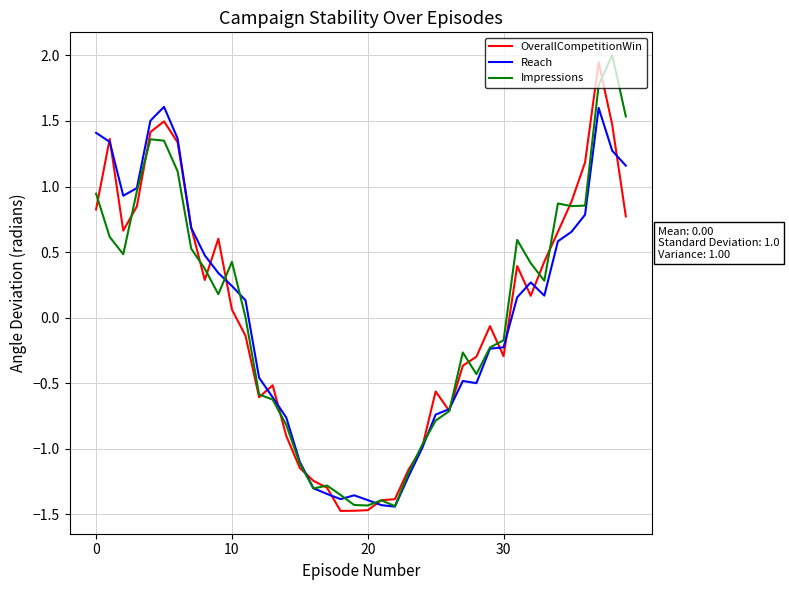

Does the chart display data point markers on the line(s)?

No